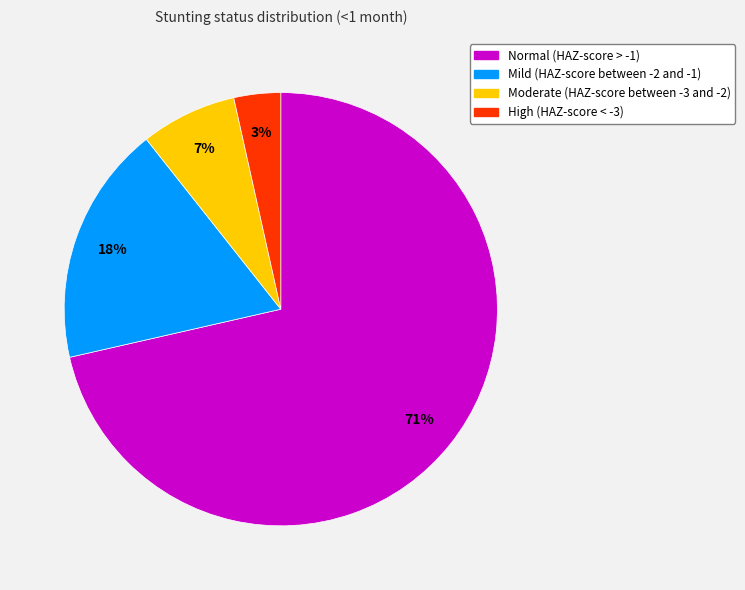

Is there any slice that represents more than half of the pie?

Yes